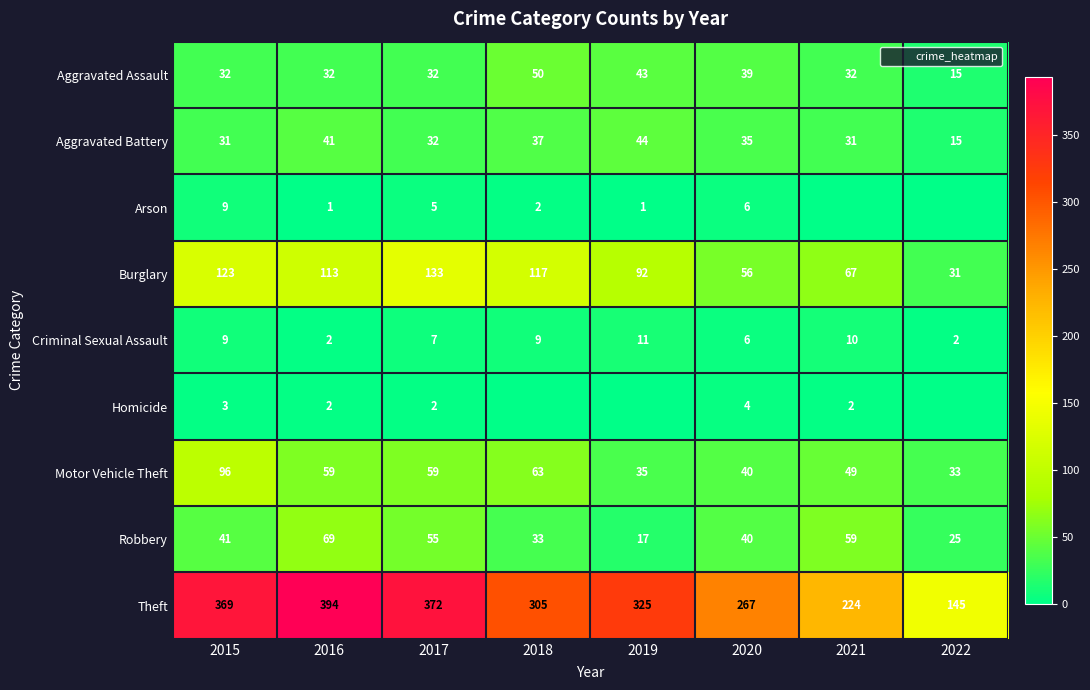

List the series in order of their peak value, highest first.

Theft, Burglary, Motor Vehicle Theft, Robbery, Aggravated Assault, Aggravated Battery, Criminal Sexual Assault, Arson, Homicide